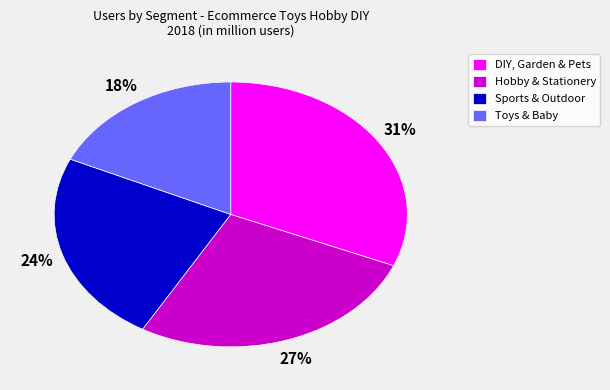

Combined, do Toys & Baby and Hobby & Stationery account for over 50%?

No